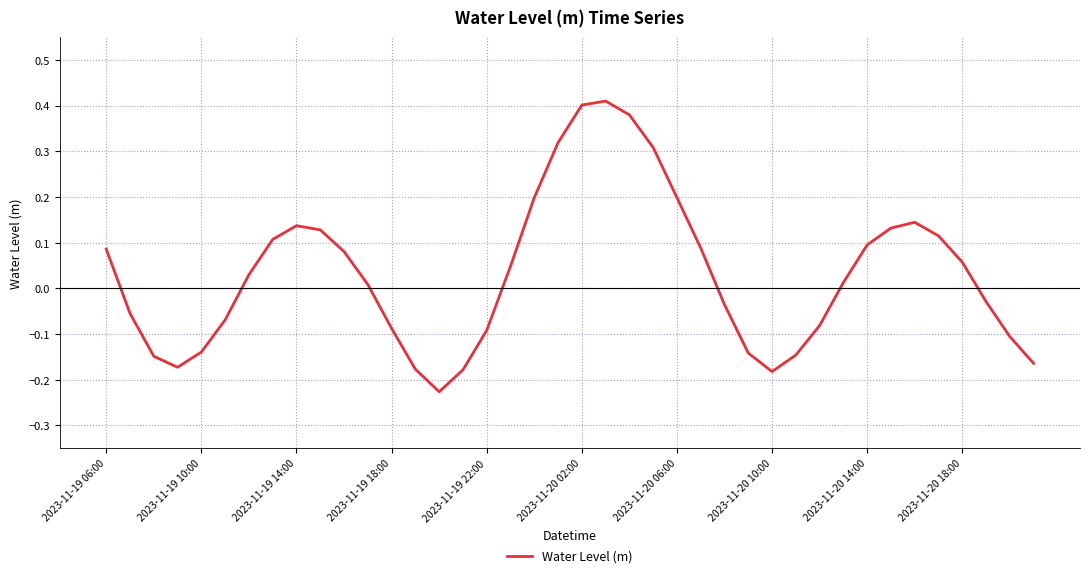

What is the difference between the maximum and minimum values?

0.6